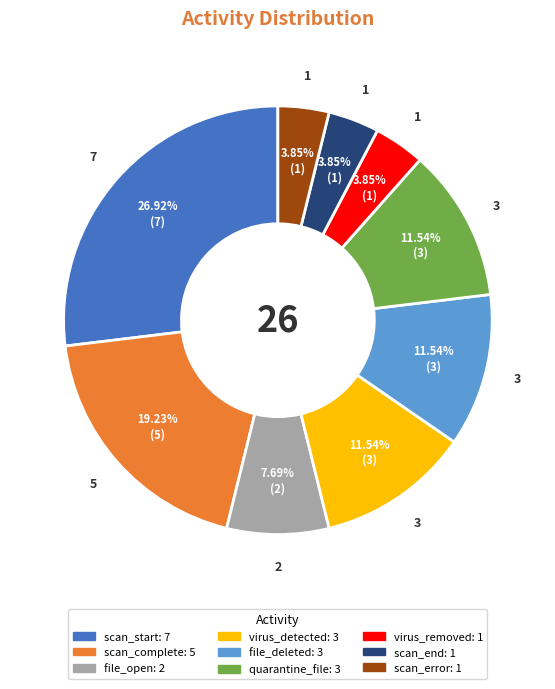

What percentage is NOT represented by virus_detected?

88.5%